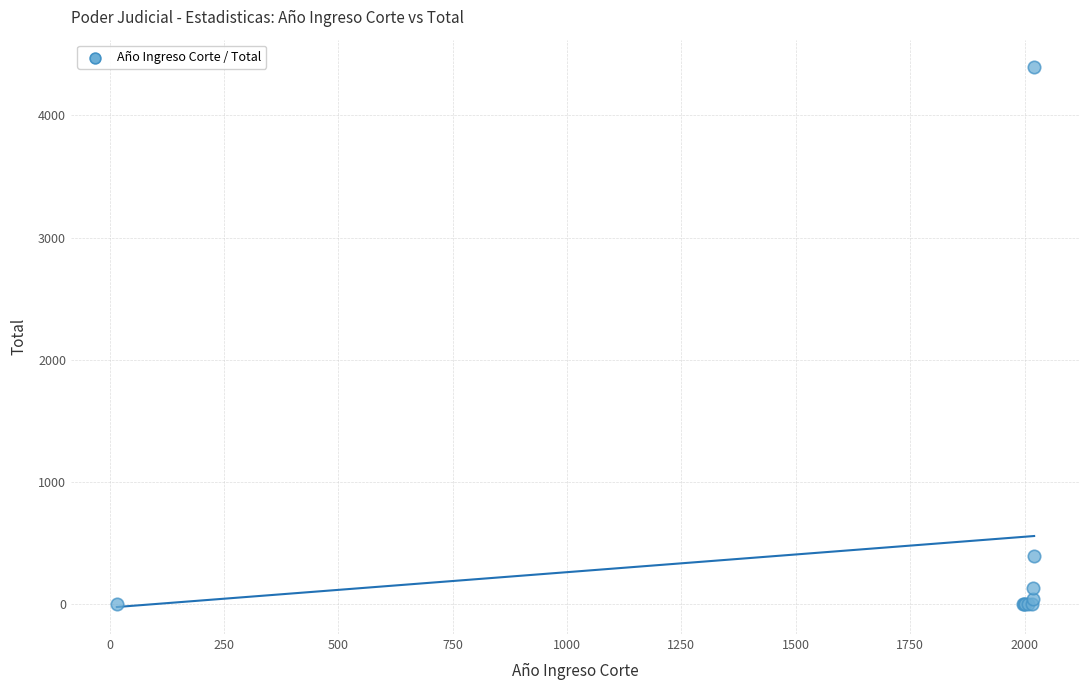

What Y value in the scatter plot is closest to 2199?

400